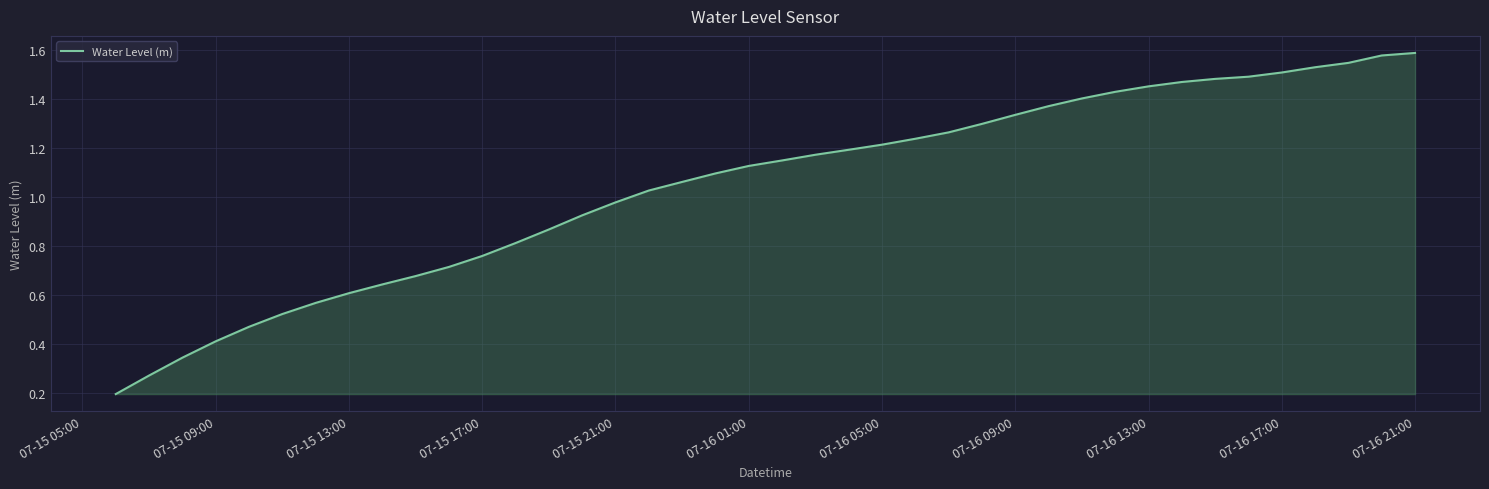

True or false: the data has more than 0 interior local peaks.

False